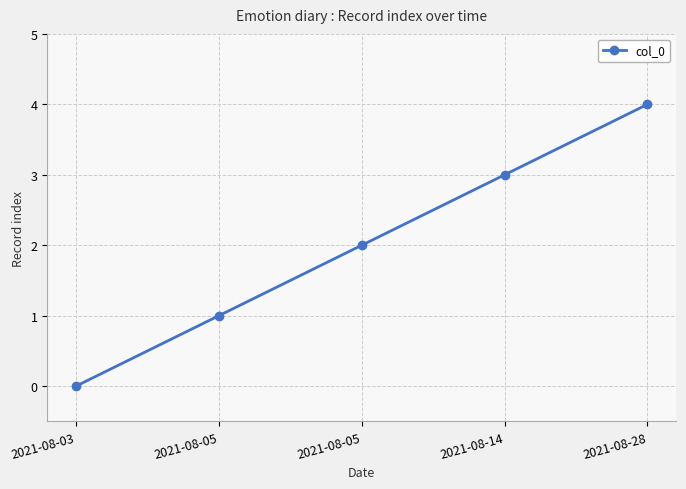

True or false: the data shows 2 at 2021-08-14.

False